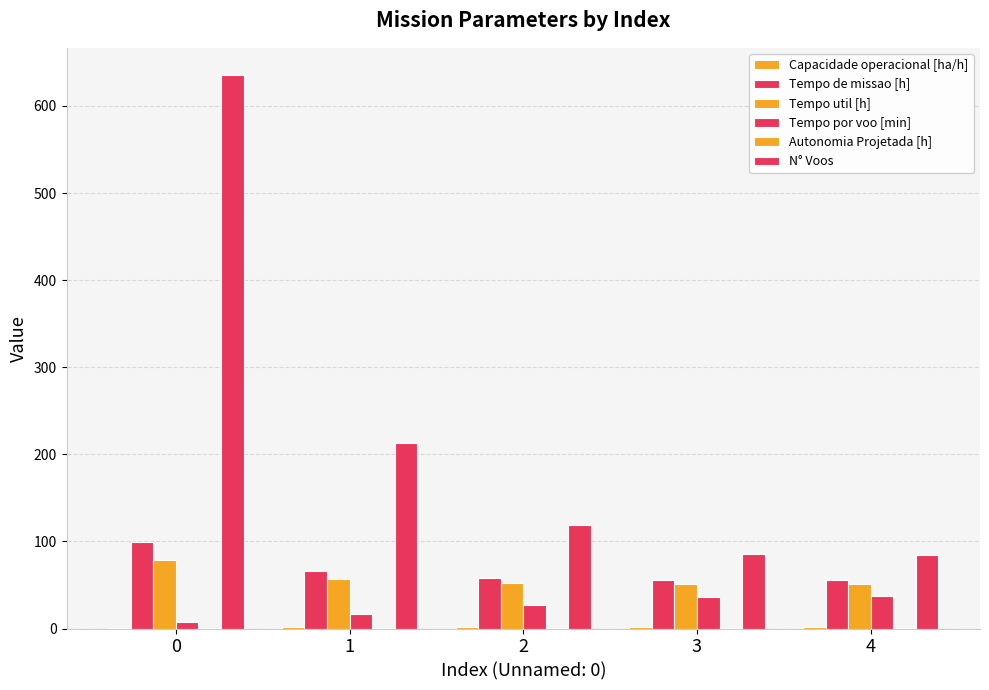

Is it true that Autonomia Projetada [h] equals 0.1 at 1?

False